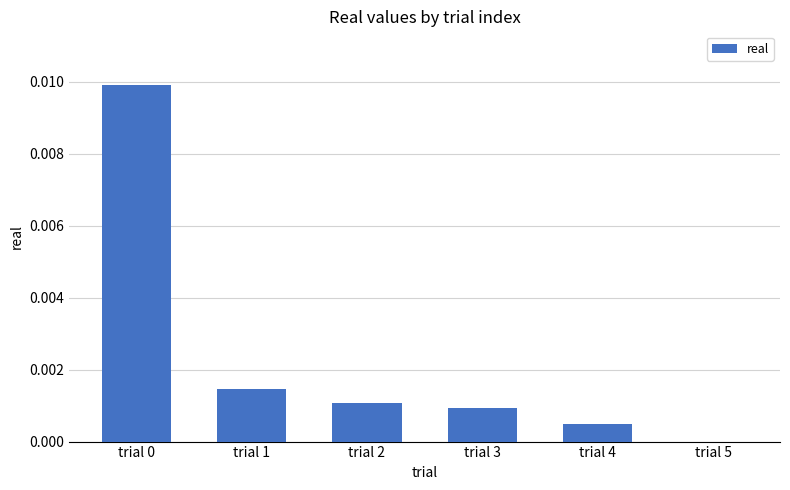

Which has a higher value, trial 4 or trial 5?

trial 4